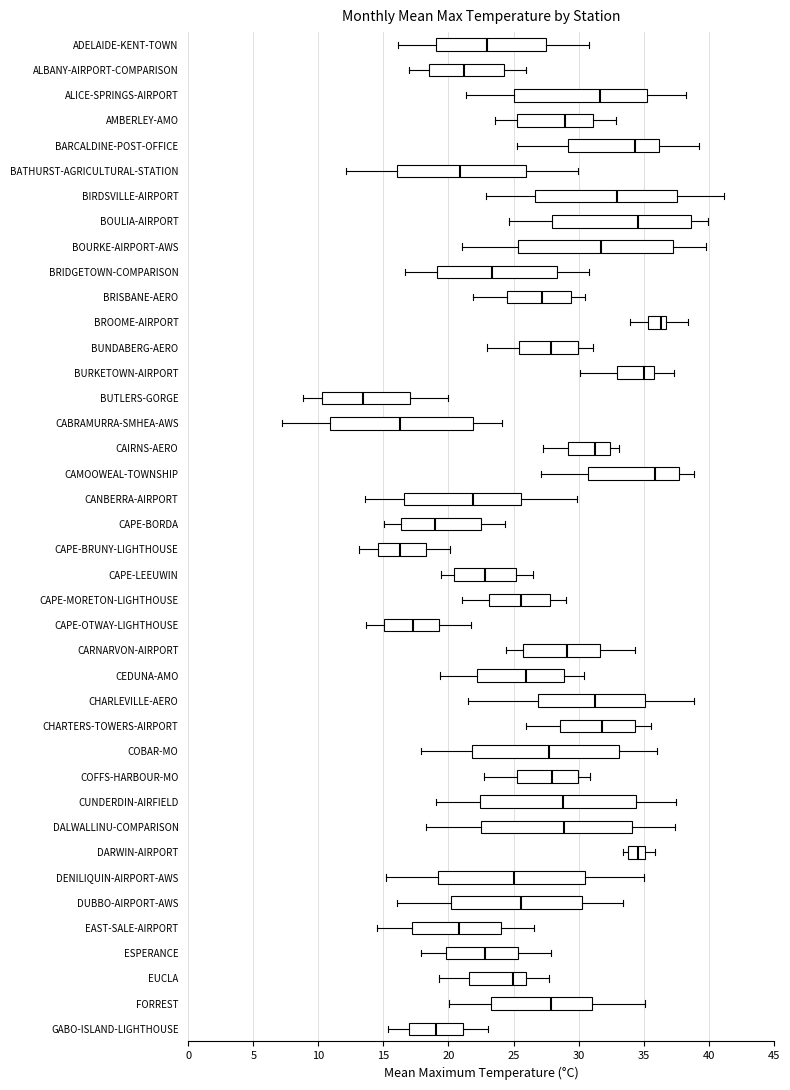

Where does the left whisker of the box for BOULIA-AIRPORT end on the x-axis? The values are not printed on the chart, so give them approximately, as read against the axis.

24.5